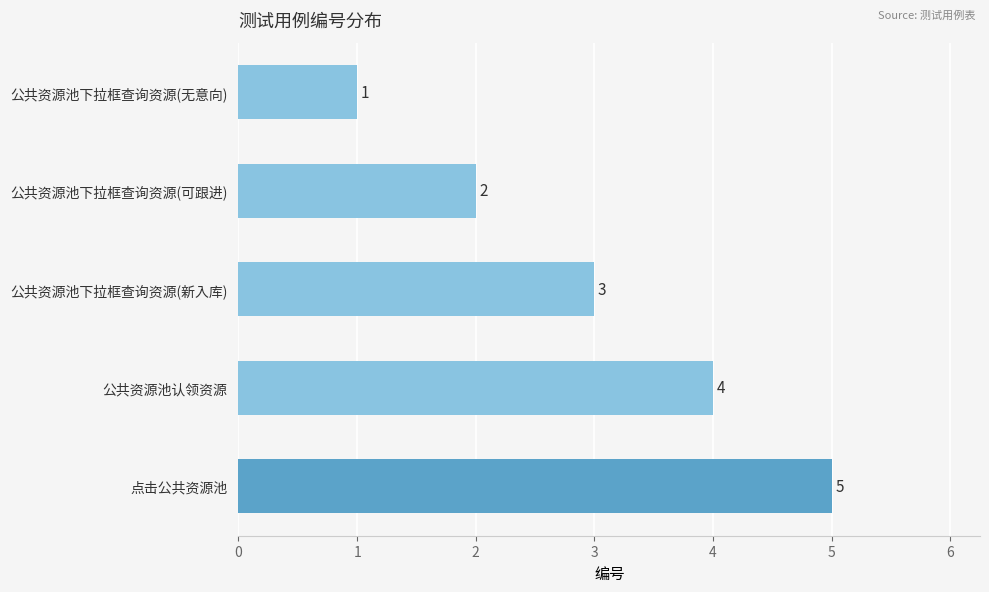

List the labels in order of value, largest first.

点击公共资源池, 公共资源池认领资源, 公共资源池下拉框查询资源(新入库), 公共资源池下拉框查询资源(可跟进), 公共资源池下拉框查询资源(无意向)